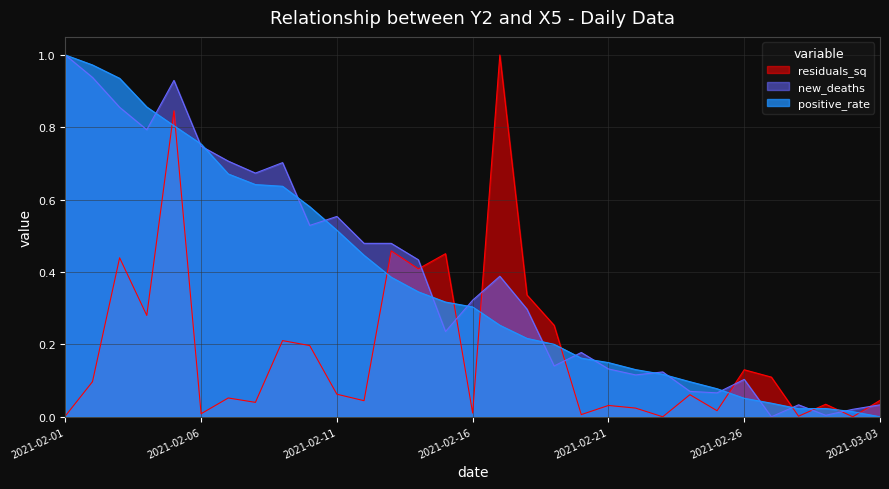

Which has a higher value, 2021-02-13 or 2021-02-08?

2021-02-08